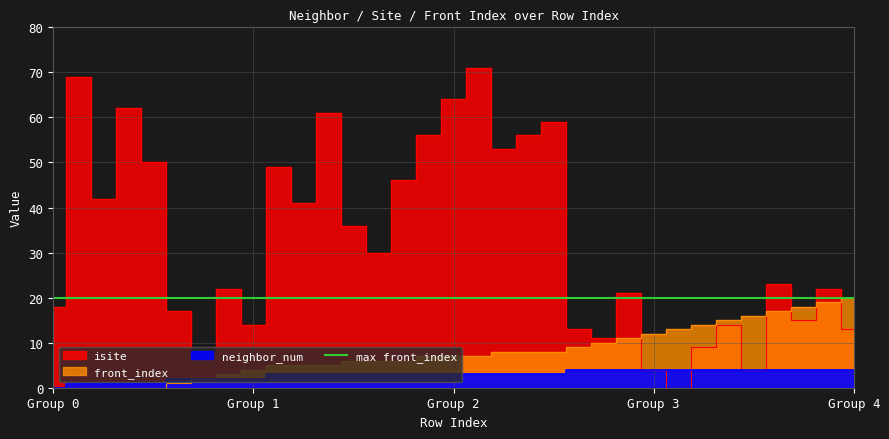

Is it true that isite equals 5 at 21?

False